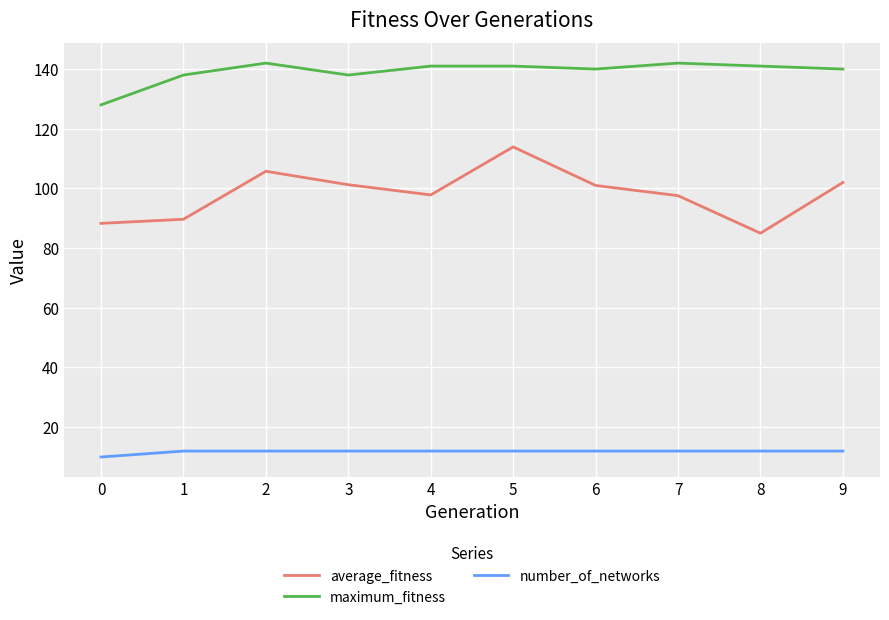

The number_of_networks series shows 18.1 at 5. True or false?

False